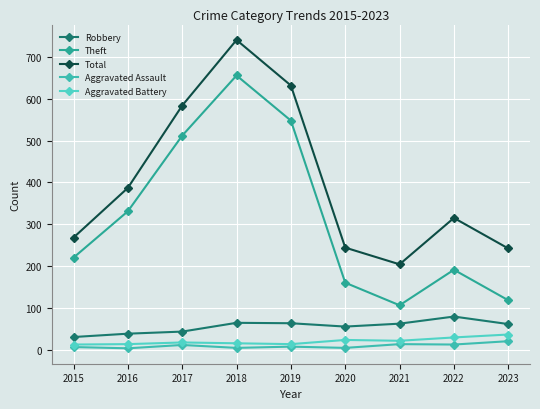

True or false: Aggravated Battery and Robbery cross at least once.

False